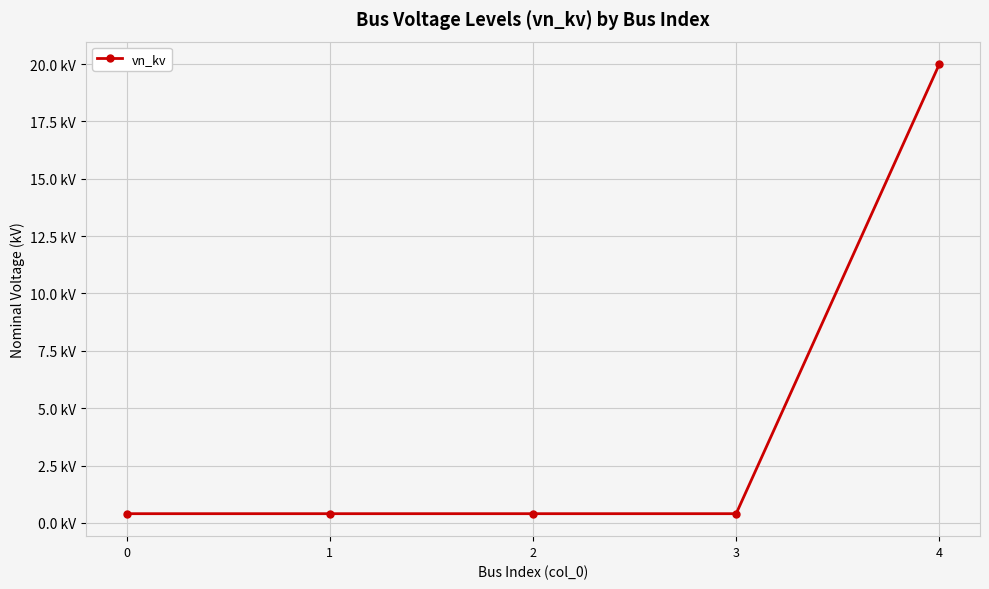

Does the chart have visible grid lines?

Yes